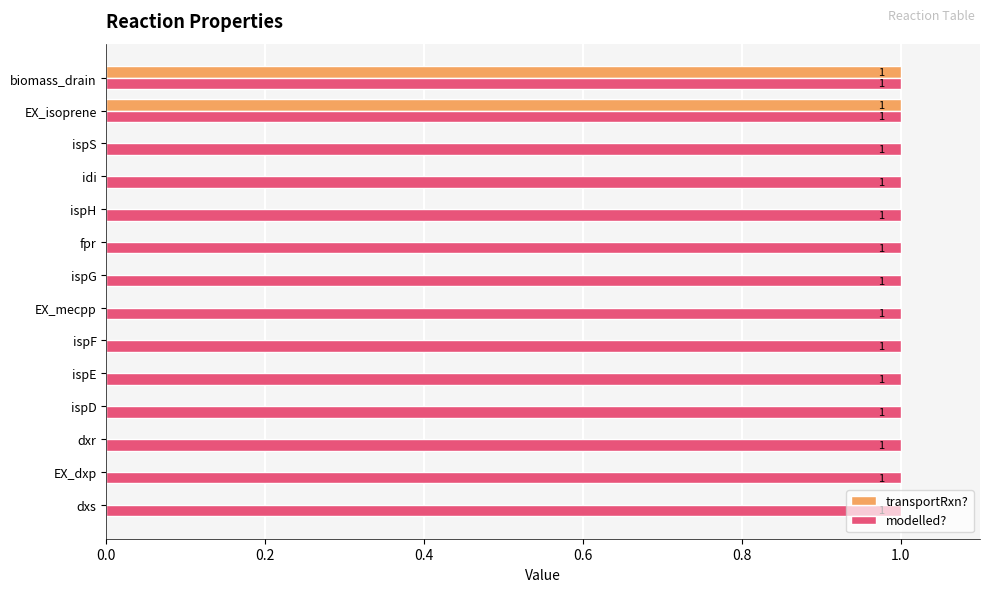

Which series has the largest total across all categories?

modelled?